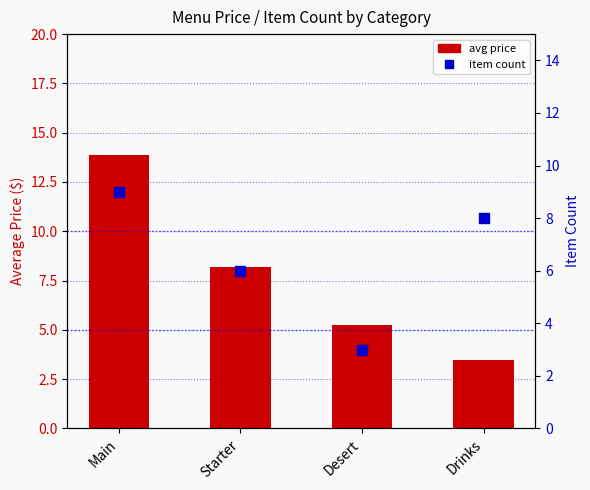

Which series has the largest total across all categories?

avg_price